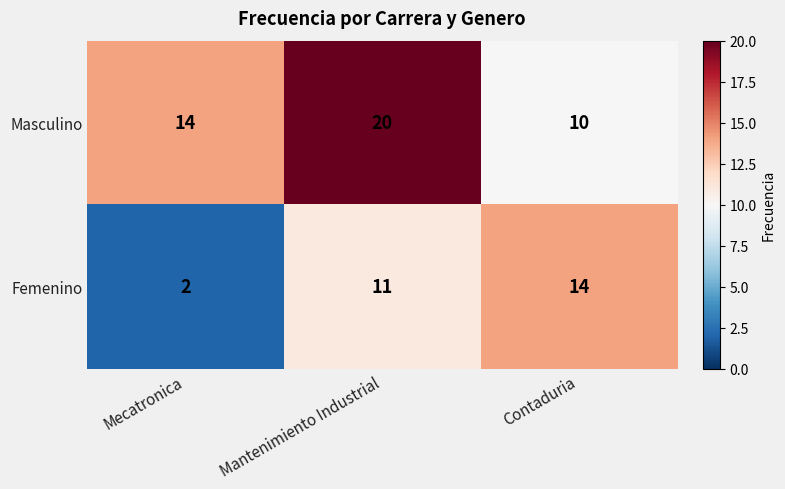

At which label is Femenino closest to 8?

Mantenimiento Industrial